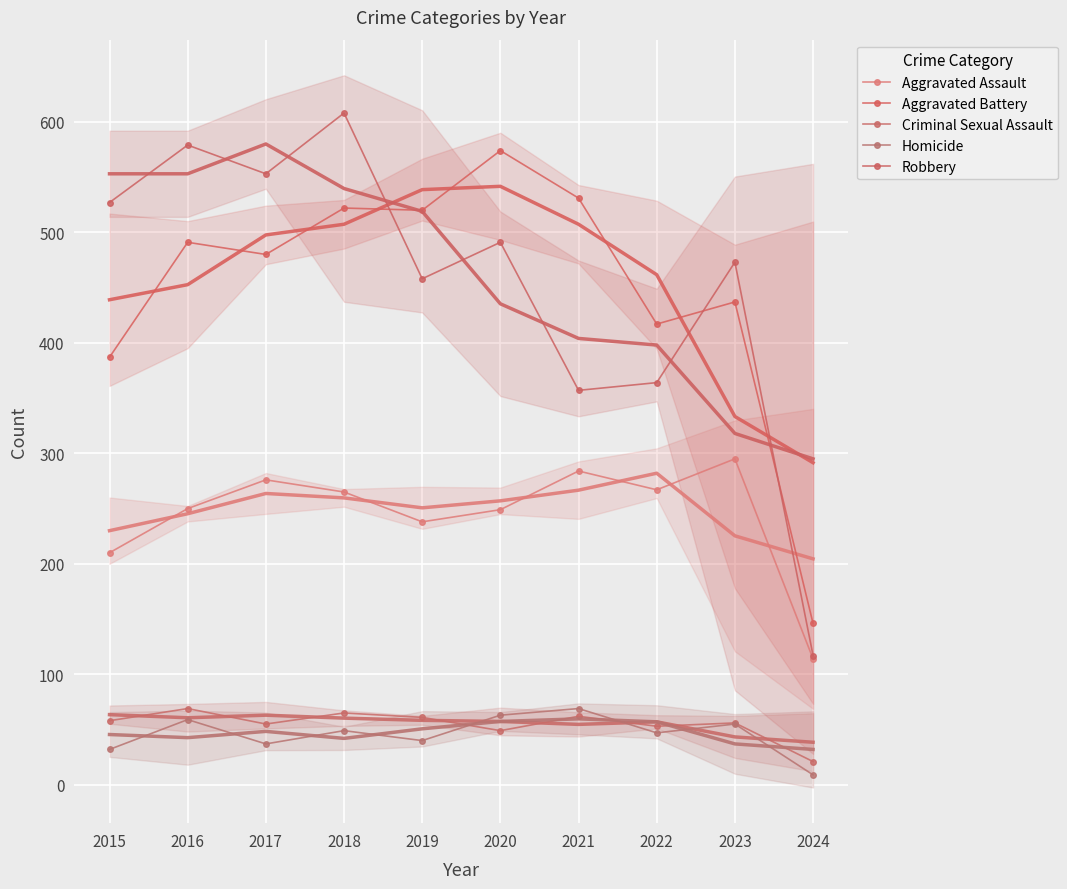

Which series has the largest total across all categories?

Robbery